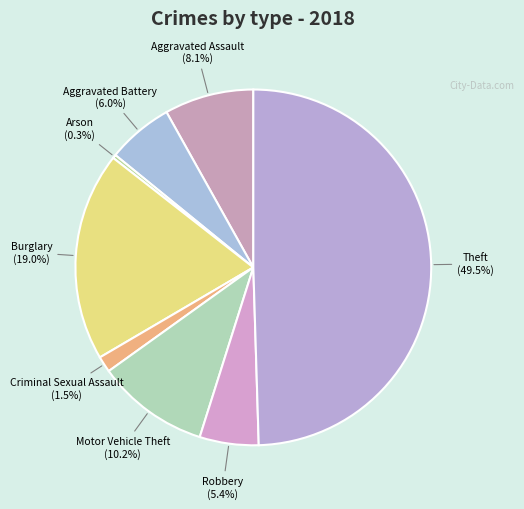

Between Arson and Criminal Sexual Assault, which is larger?

Criminal Sexual Assault